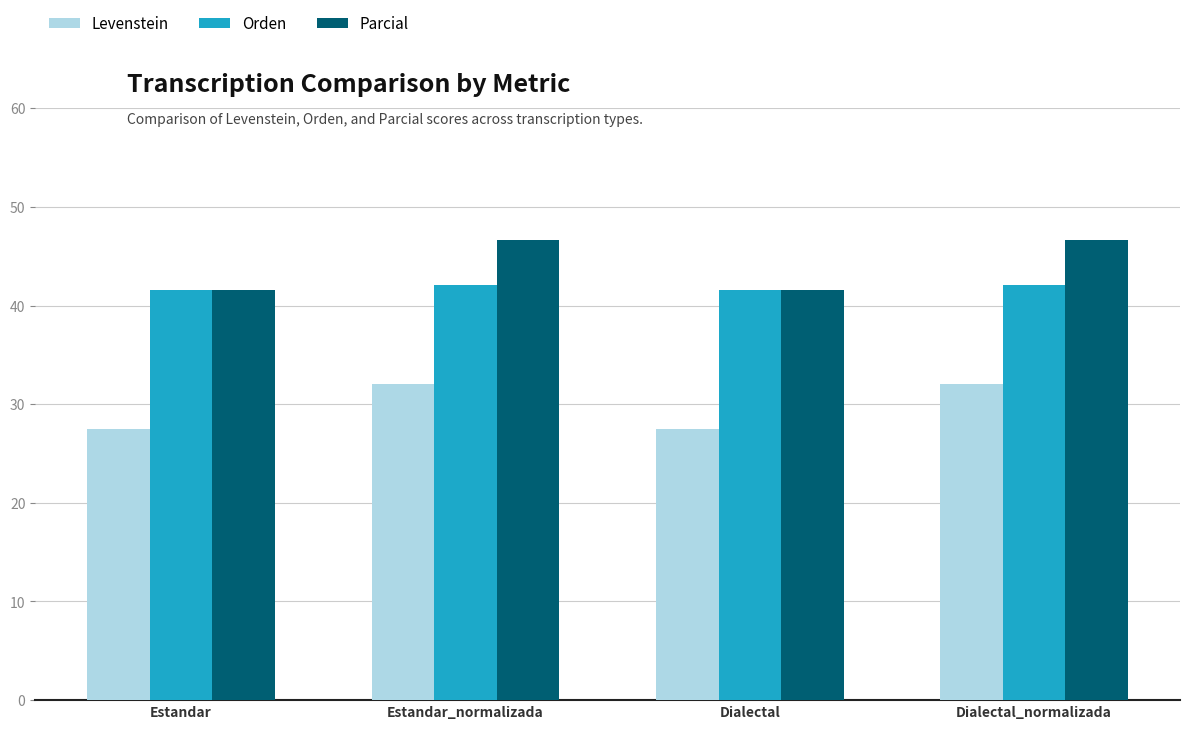

Which series has the widest spread of values?

Parcial